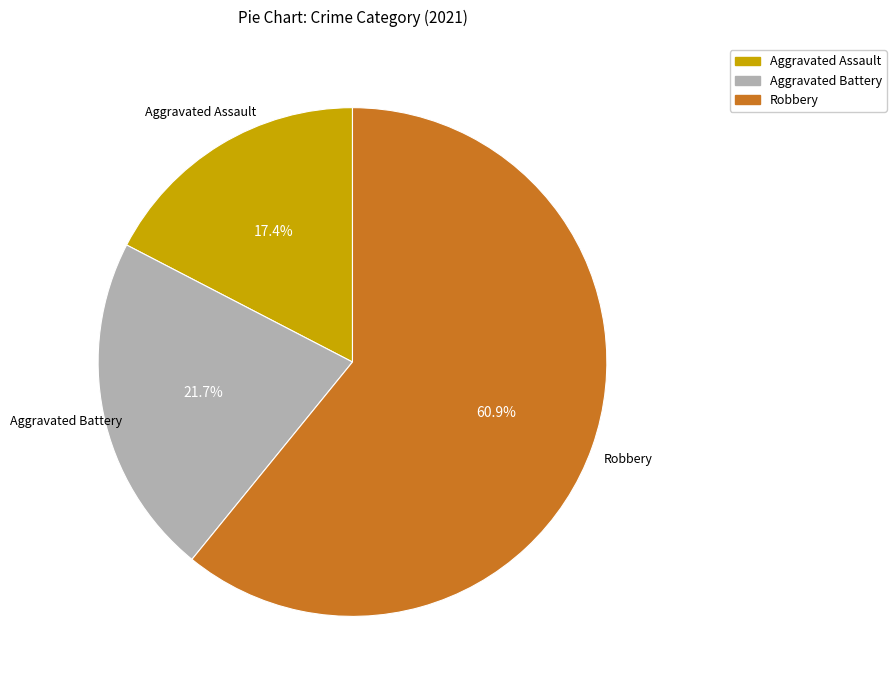

To the nearest percent, what is the average slice percentage?

33%